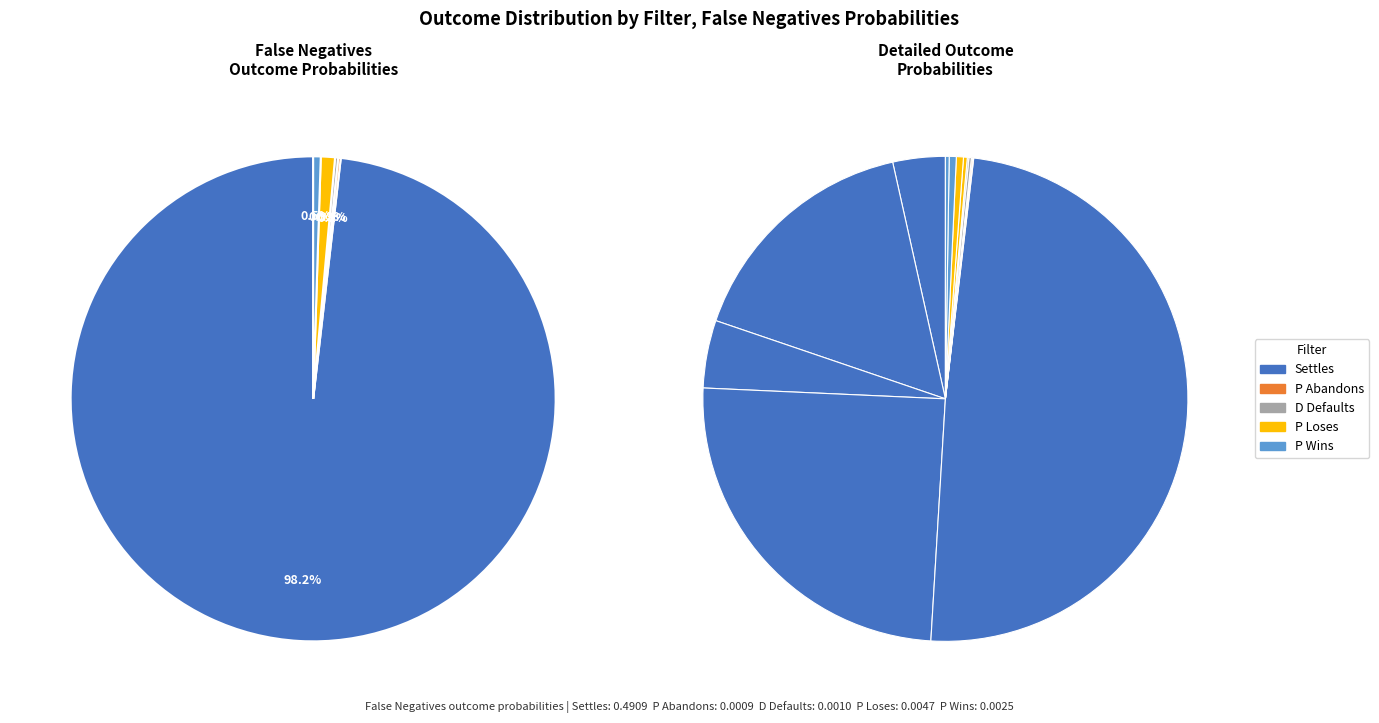

What percentage is the Settles slice, to the nearest percent?

98%